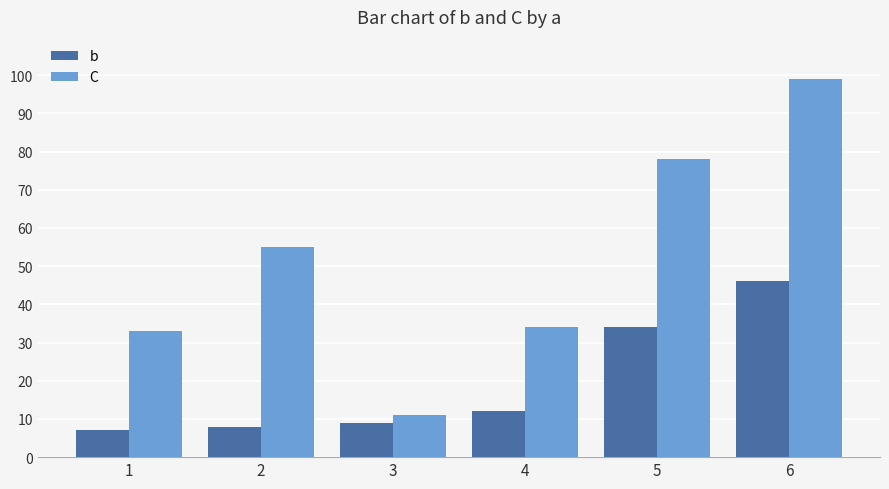

Which category has the lowest value in the C series?

3